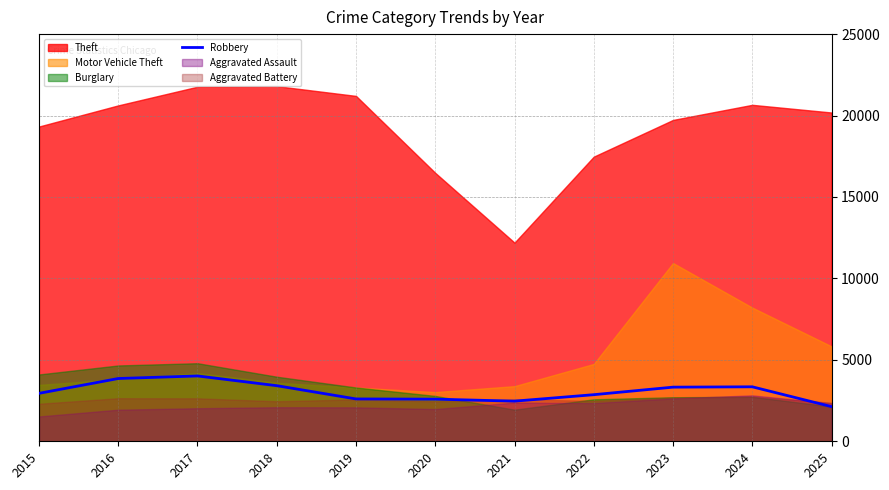

True or false: the data shows 3414 at 2018.

True